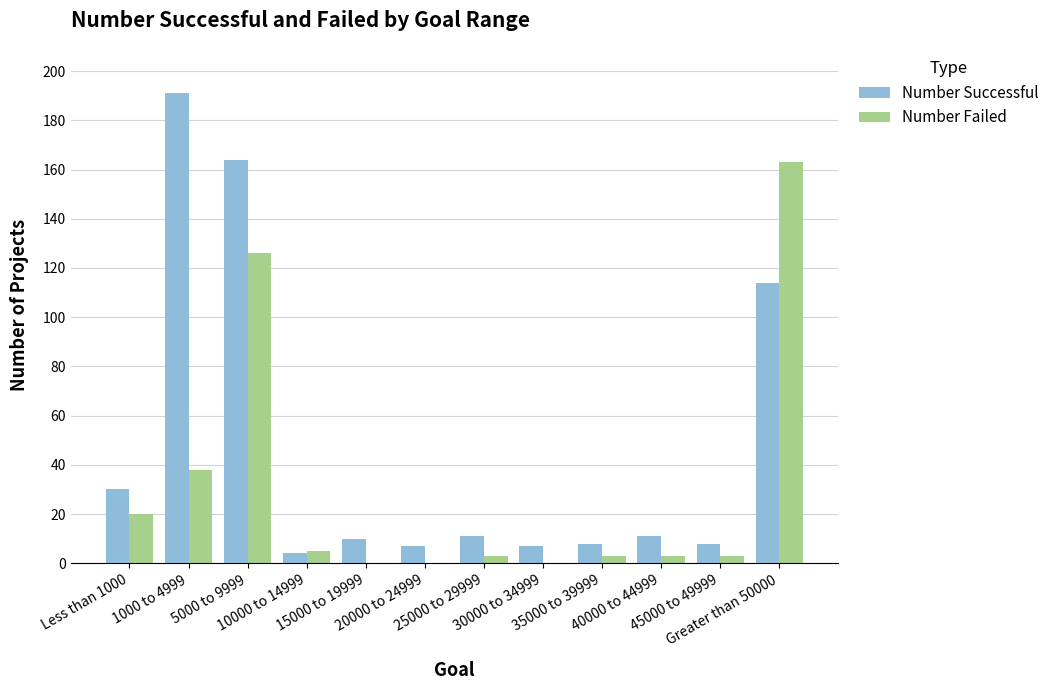

Which series has the largest total across all categories?

Number Successful